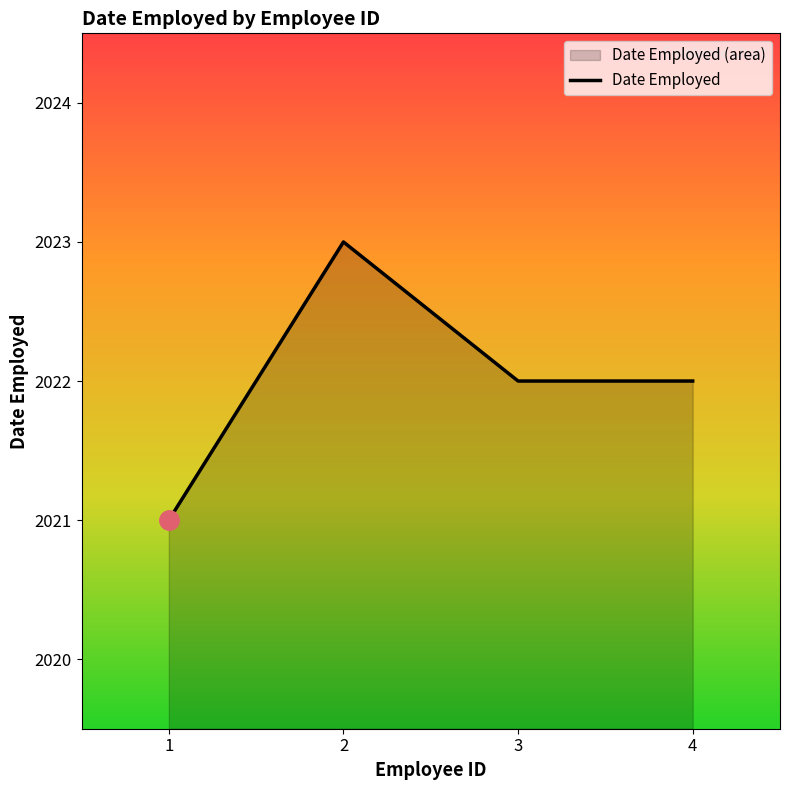

True or false: the data shows 2022 at 3.

True